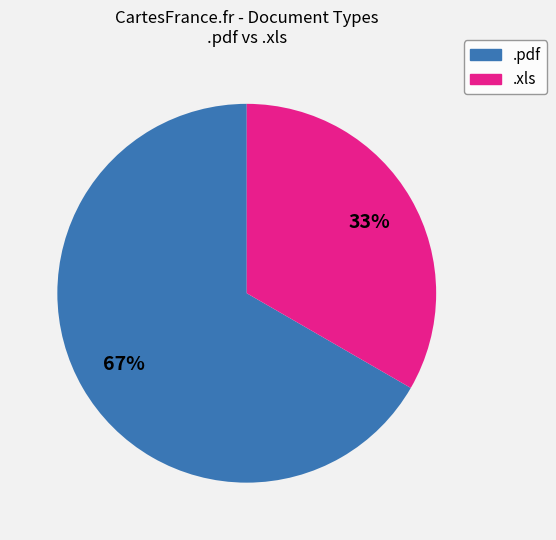

Do .xls and .pdf together represent more than half of the pie?

Yes